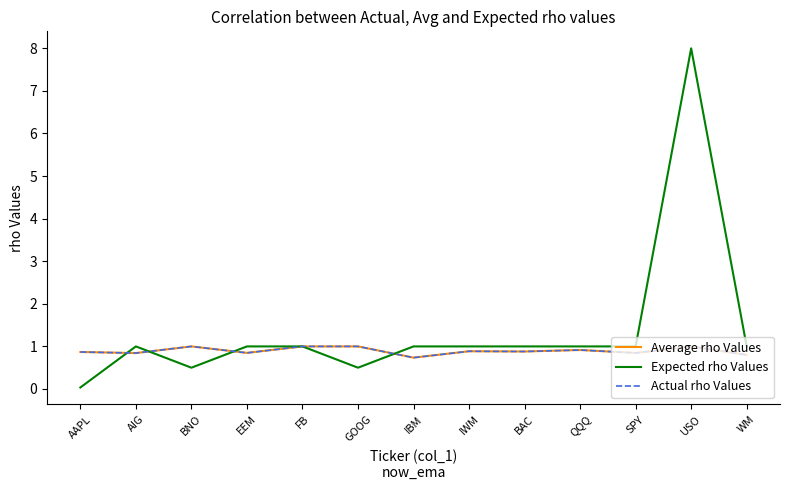

Reading left to right, extract all data points from this chart.

Average rho Values: 0.9	0.8	1.0	0.8	1.0	1.0	0.7	0.9	0.9	0.9	0.8	1.0	0.8
Expected rho Values: 0.0	1.0	0.5	1.0	1.0	0.5	1.0	1.0	1.0	1.0	1.0	8.0	1.0
Actual rho Values: 0.9	0.8	1.0	0.8	1.0	1.0	0.7	0.9	0.9	0.9	0.8	1.0	0.8